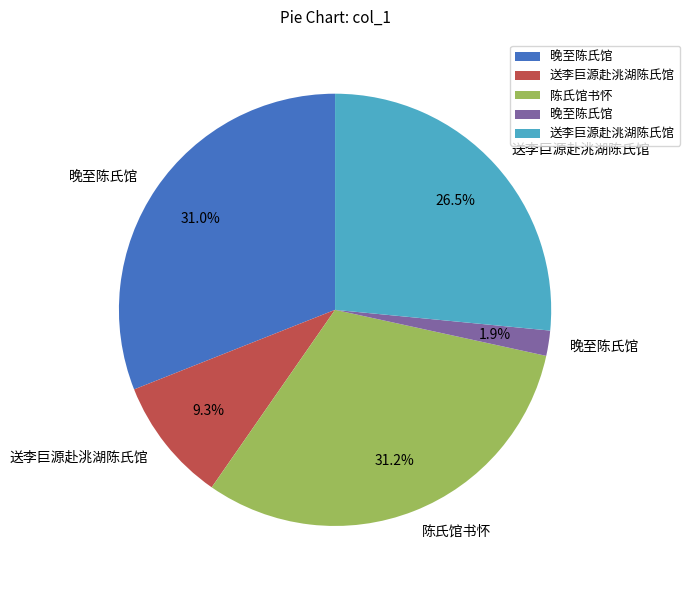

Is there any slice that represents more than half of the pie?

No